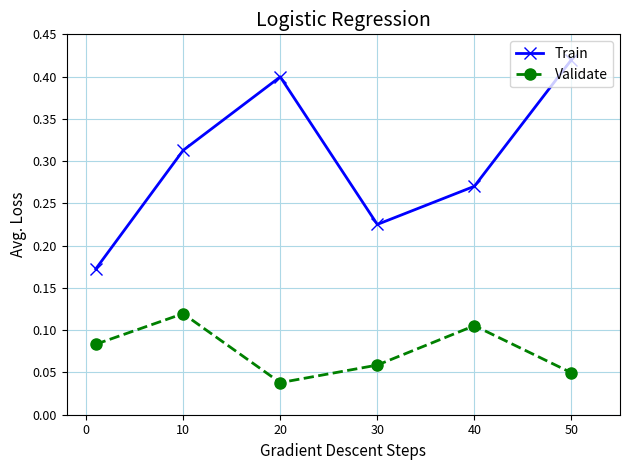

In Validate, how many points are higher than both neighbors (excluding endpoints)?

2